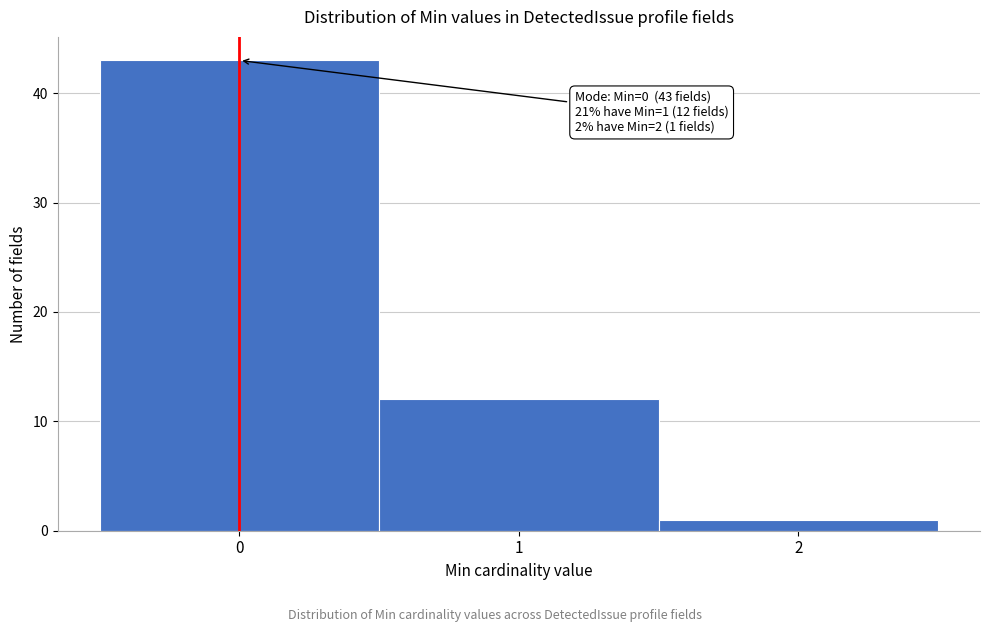

Which range on the x-axis has the tallest bar?

-0.5 to 0.5